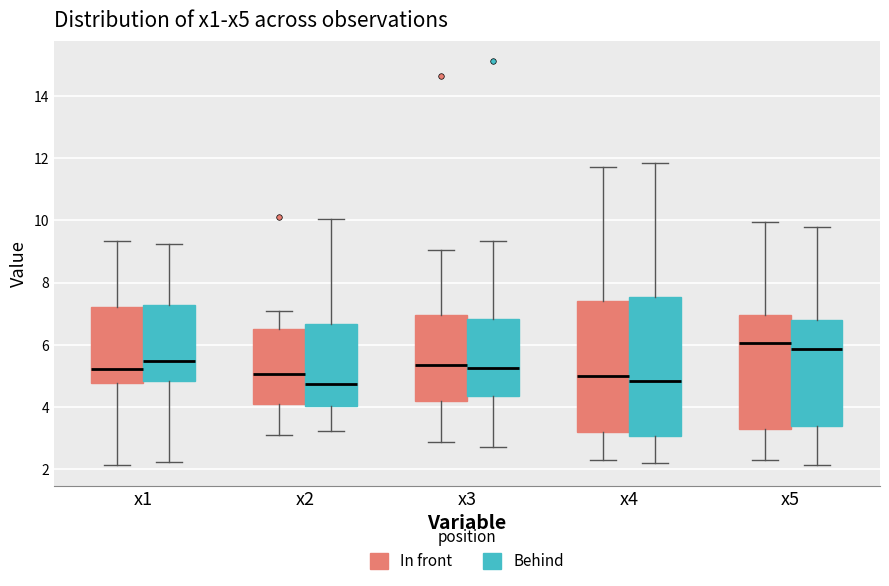

Reading left to right, read every box against the y-axis: the position of its median line, the range the box covers, and the ends of its whiskers. The values are not printed on the chart, so give them approximately, as read against the axis.

x1 (In front): median 5.2, box 4.8 to 7.2, whiskers 2.2 to 9.4
x1 (Behind): median 5.4, box 4.8 to 7.2, whiskers 2.2 to 9.2
x2 (In front): median 5.0, box 4.2 to 6.6, whiskers 3.0 to 7.0
x2 (Behind): median 4.8, box 4.0 to 6.6, whiskers 3.2 to 10.0
x3 (In front): median 5.4, box 4.2 to 7.0, whiskers 2.8 to 9.0
x3 (Behind): median 5.2, box 4.4 to 6.8, whiskers 2.8 to 9.4
x4 (In front): median 5.0, box 3.2 to 7.4, whiskers 2.2 to 11.8
x4 (Behind): median 4.8, box 3.0 to 7.6, whiskers 2.2 to 11.8
x5 (In front): median 6.0, box 3.2 to 7.0, whiskers 2.2 to 10.0
x5 (Behind): median 5.8, box 3.4 to 6.8, whiskers 2.2 to 9.8